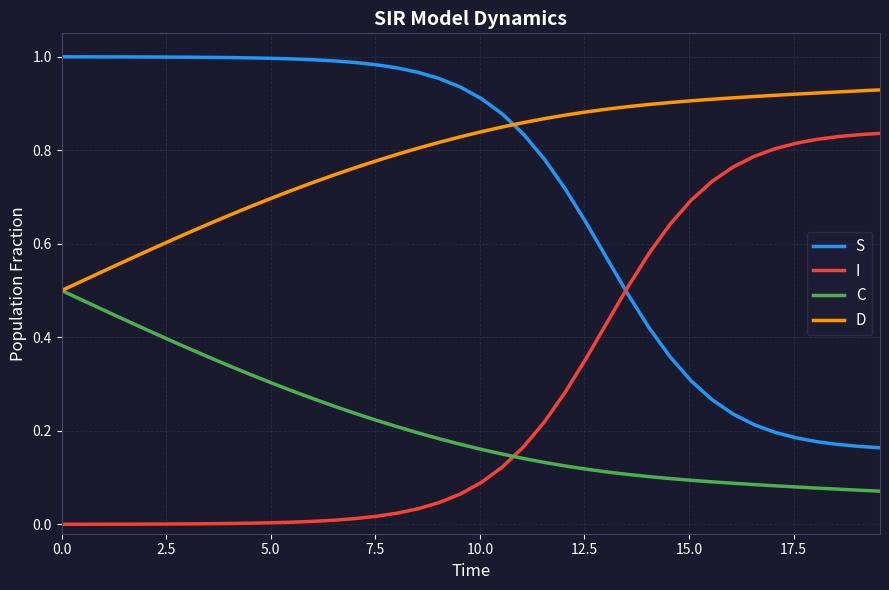

Which series has the largest total across all categories?

D